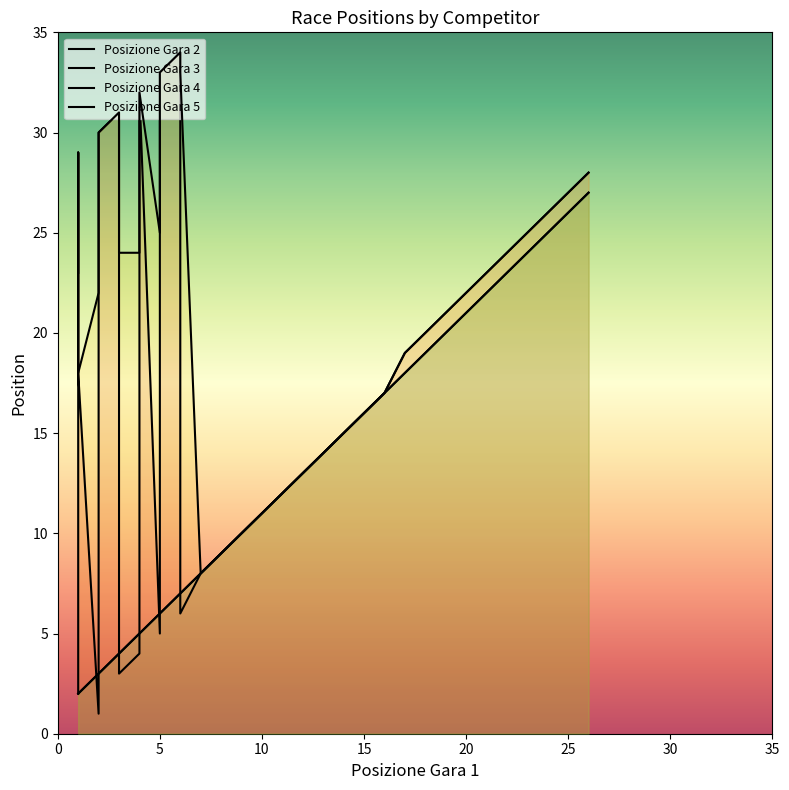

After their last crossing, which series has the higher values: Posizione Gara 5 or Posizione Gara 2?

Posizione Gara 2